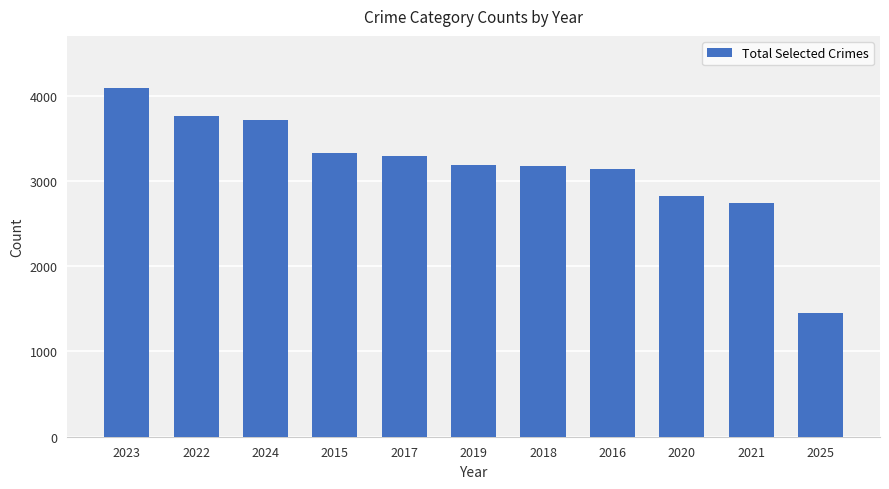

What is the sum of all values?

34697